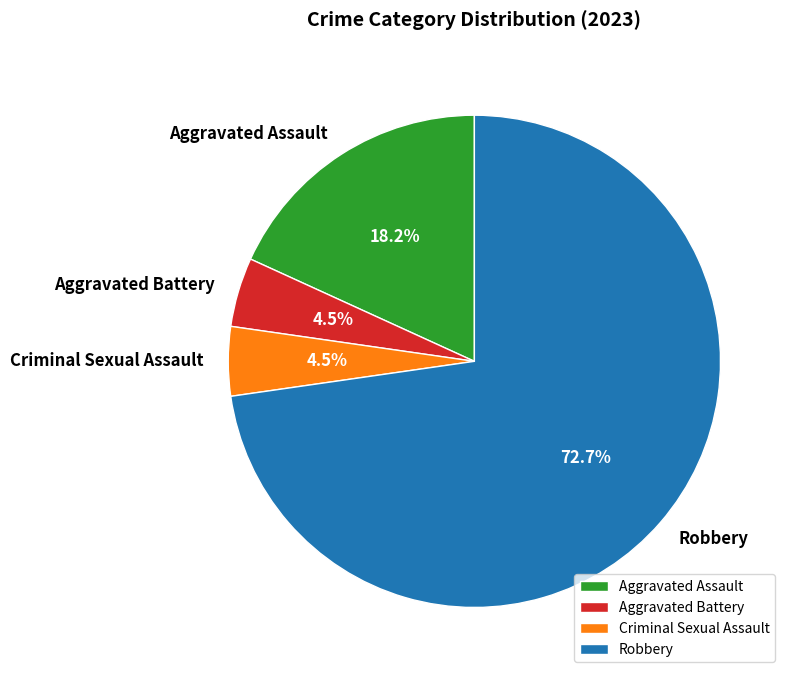

Between Aggravated Battery and Aggravated Assault, which is larger?

Aggravated Assault